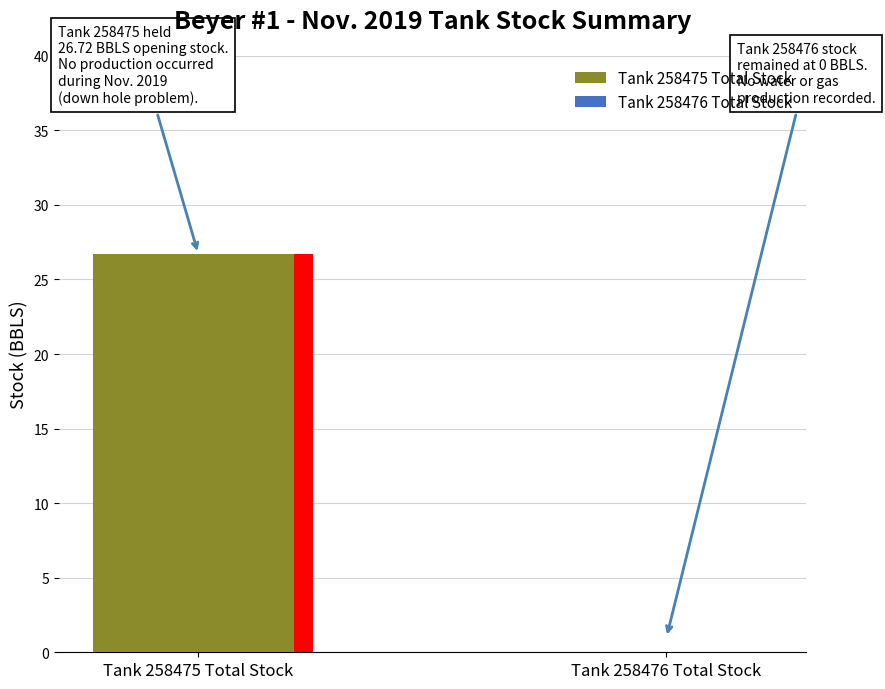

What is the value of the BBLS (Tank 258475) bar at the 2nd from the left?

26.7